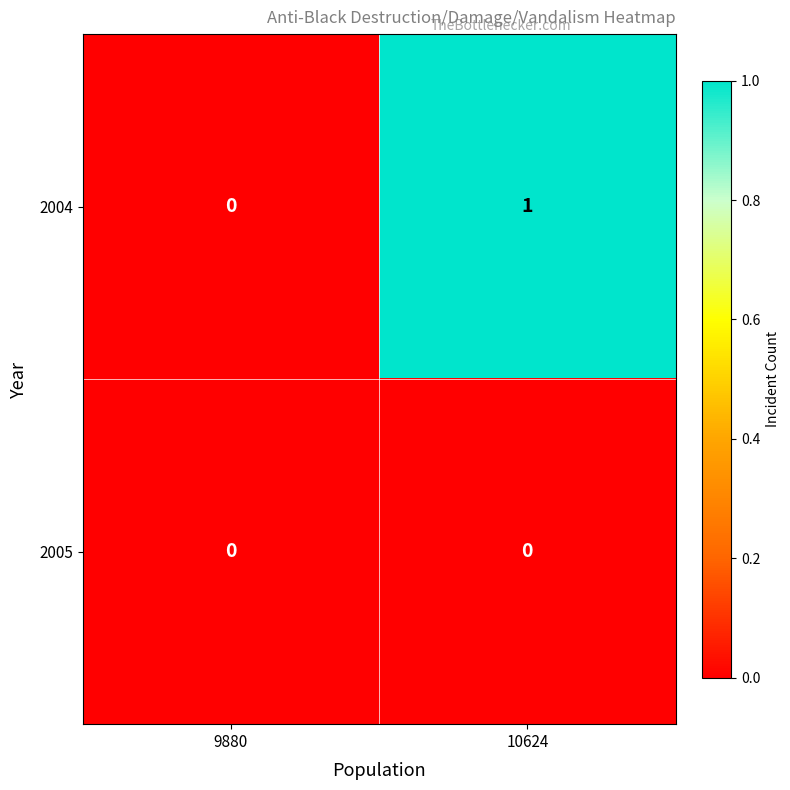

At which category is the sum across all series the highest?

10624